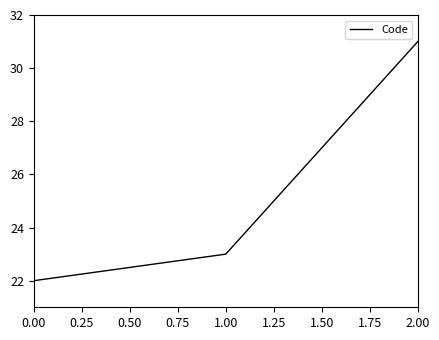

The chart shows a value of 22 at 0.00. True or false?

True